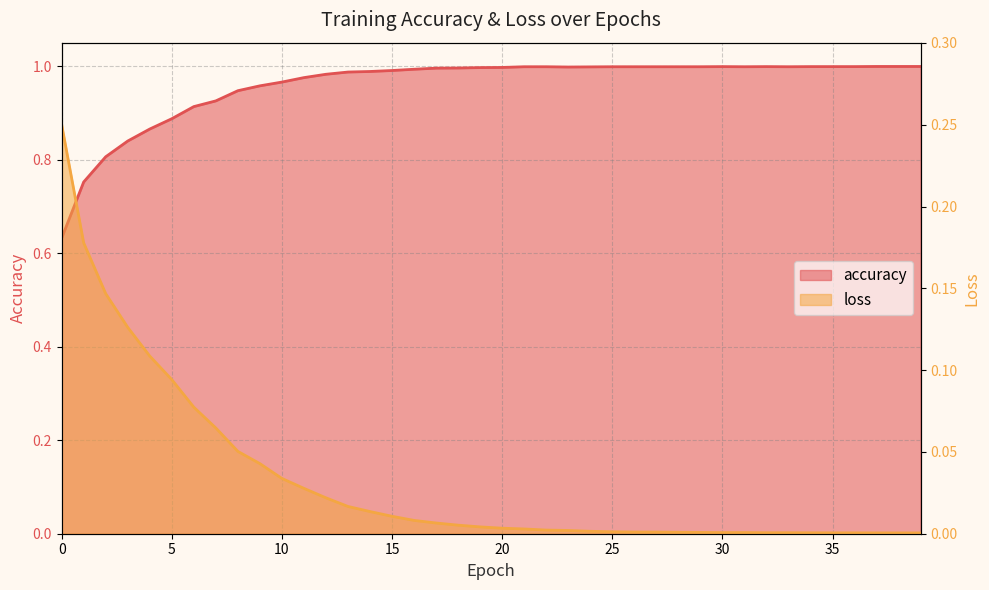

True or false: accuracy and loss intersect in this chart.

False